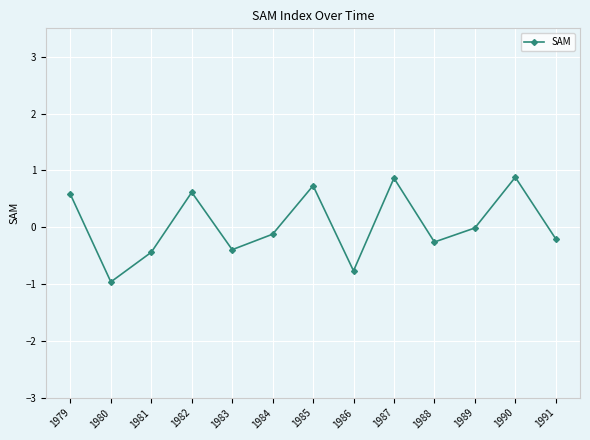

What is the change in value from 1980 to 1982?

+1.6